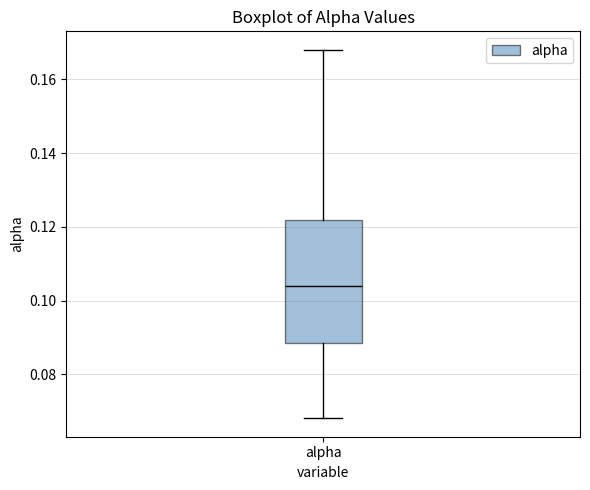

Where does the median line of the box for alpha sit on the y-axis? The values are not printed on the chart, so give them approximately, as read against the axis.

0.104